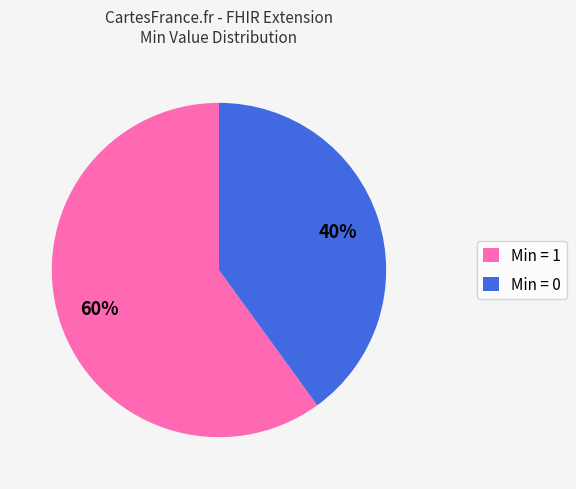

Is it true that Min = 1 is 60% of the pie?

True